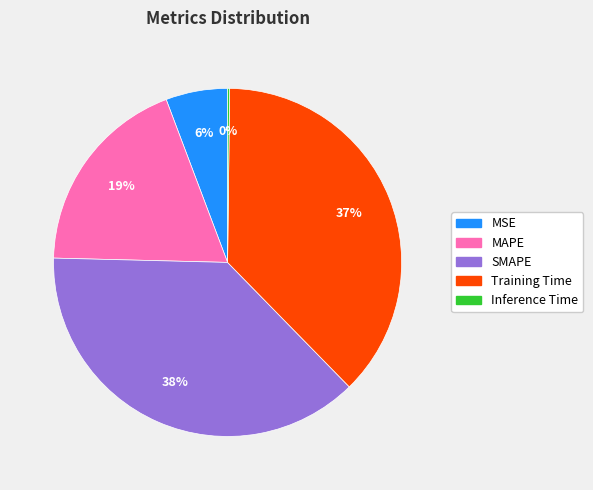

Between Training Time and MAPE, which is larger?

Training Time